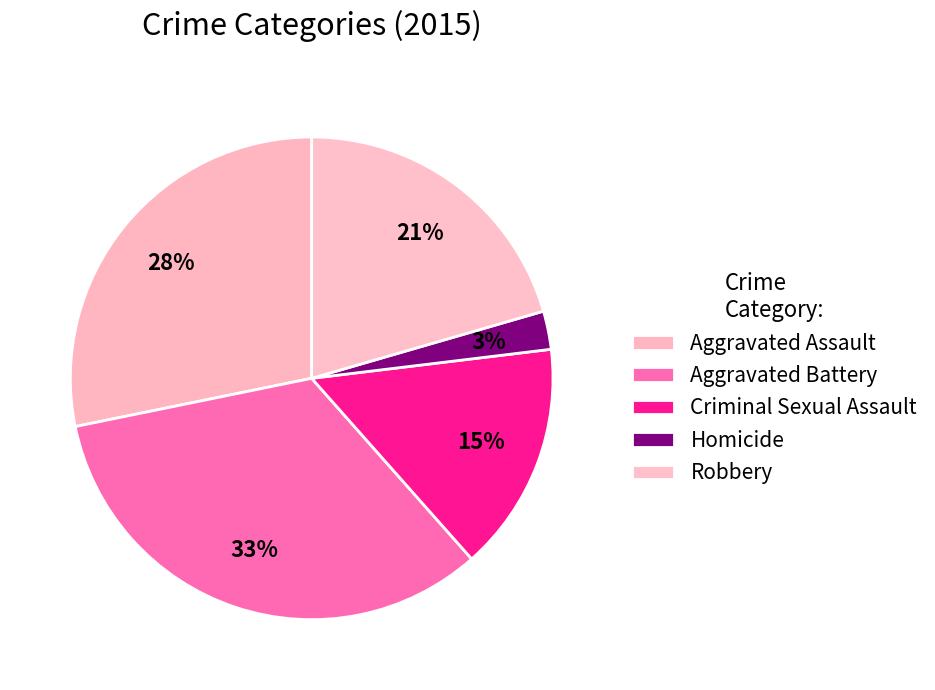

Which slice is the smallest?

Homicide